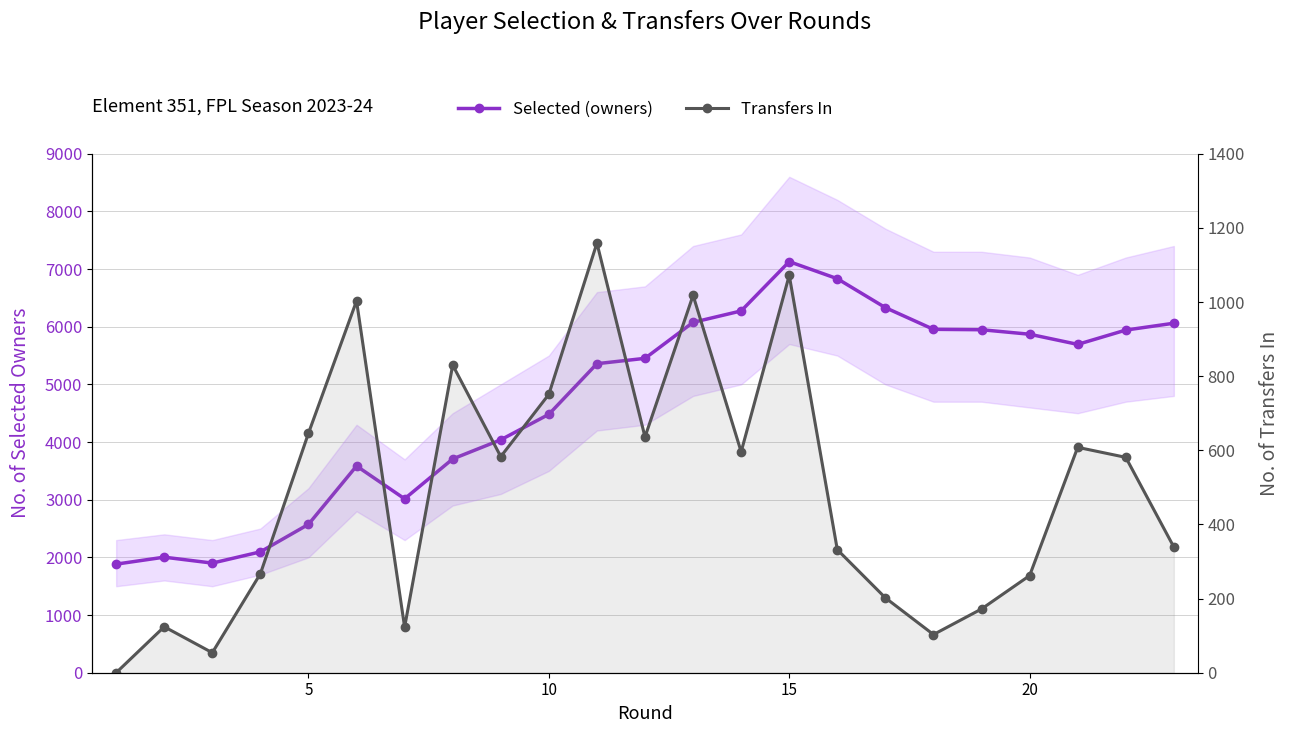

Is the value of Transfers In at 17 greater than the value of Selected (owners) at 19?

No